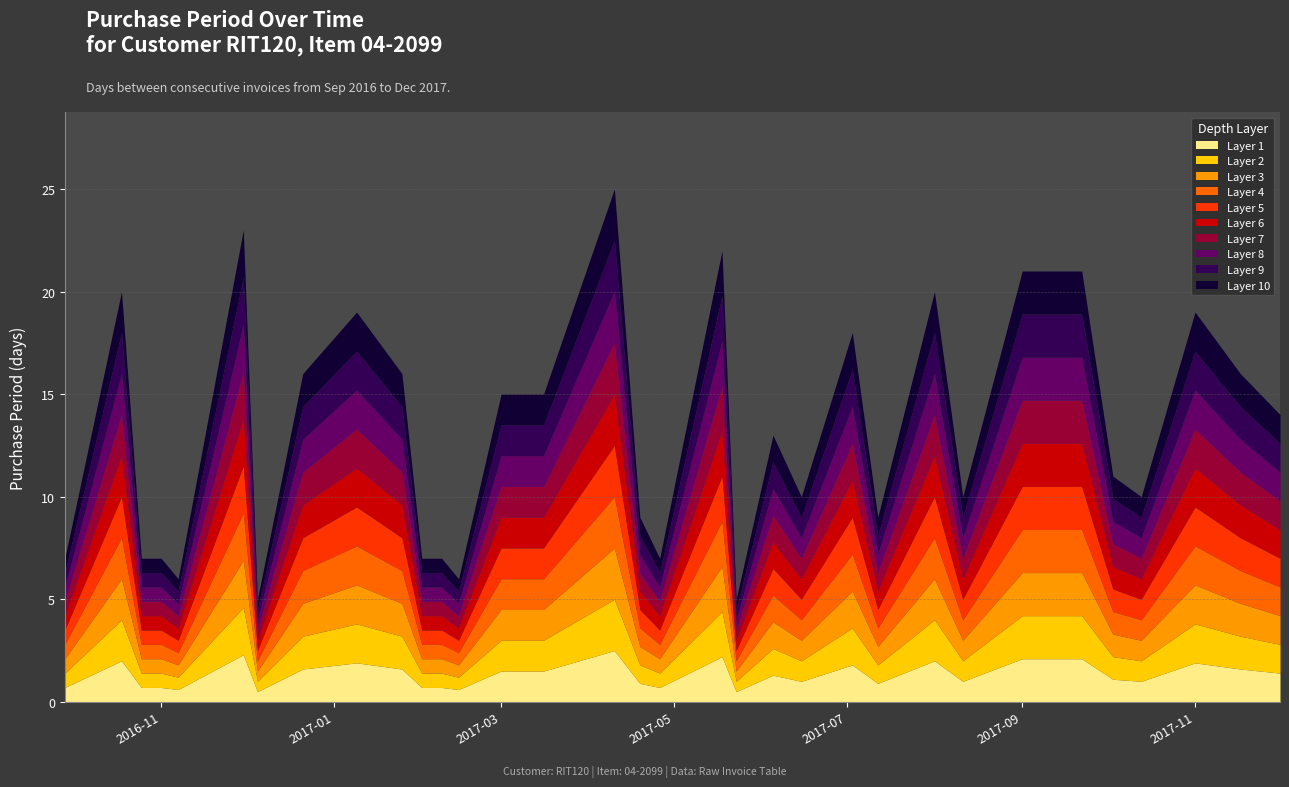

What is the maximum value shown in the chart?

25